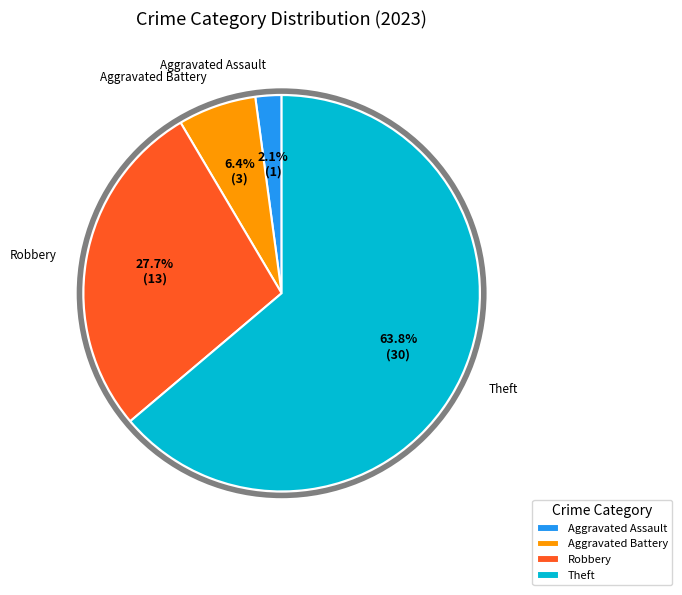

Is the sum of Aggravated Battery and Aggravated Assault greater than half?

No